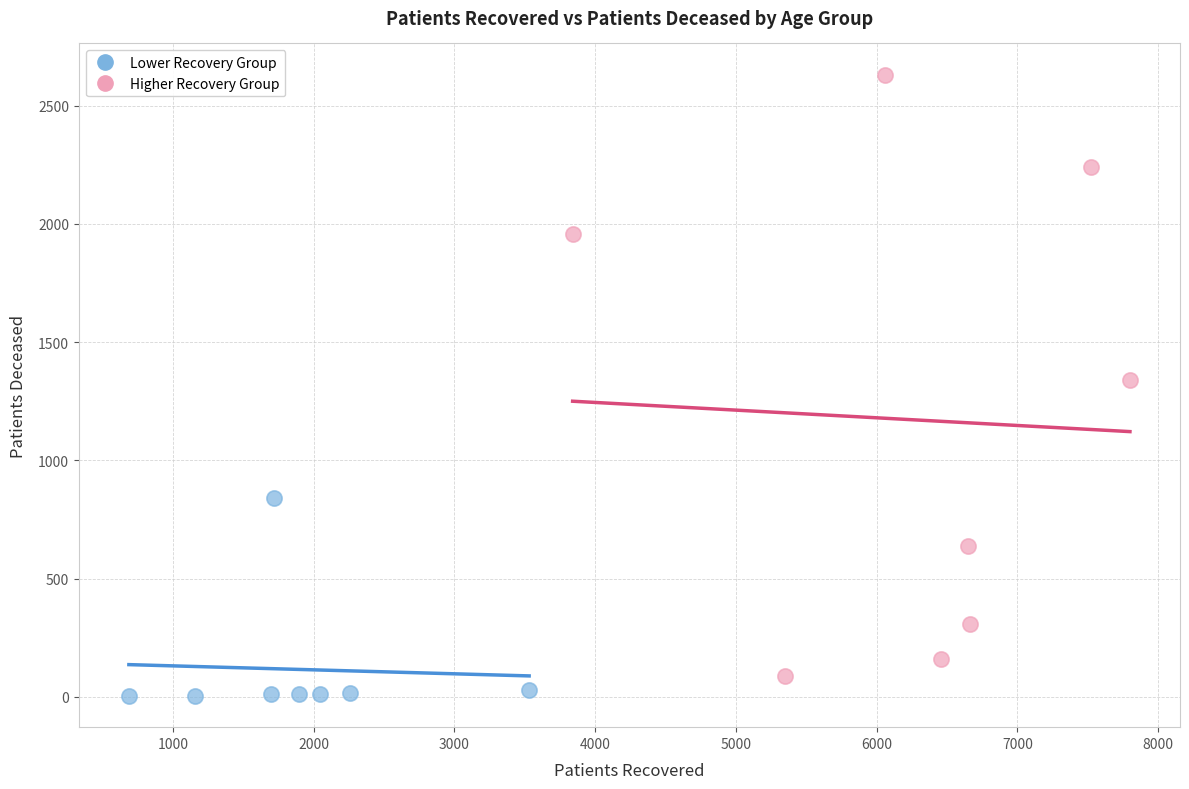

Which series contains the highest Y value?

Higher Recovery Group